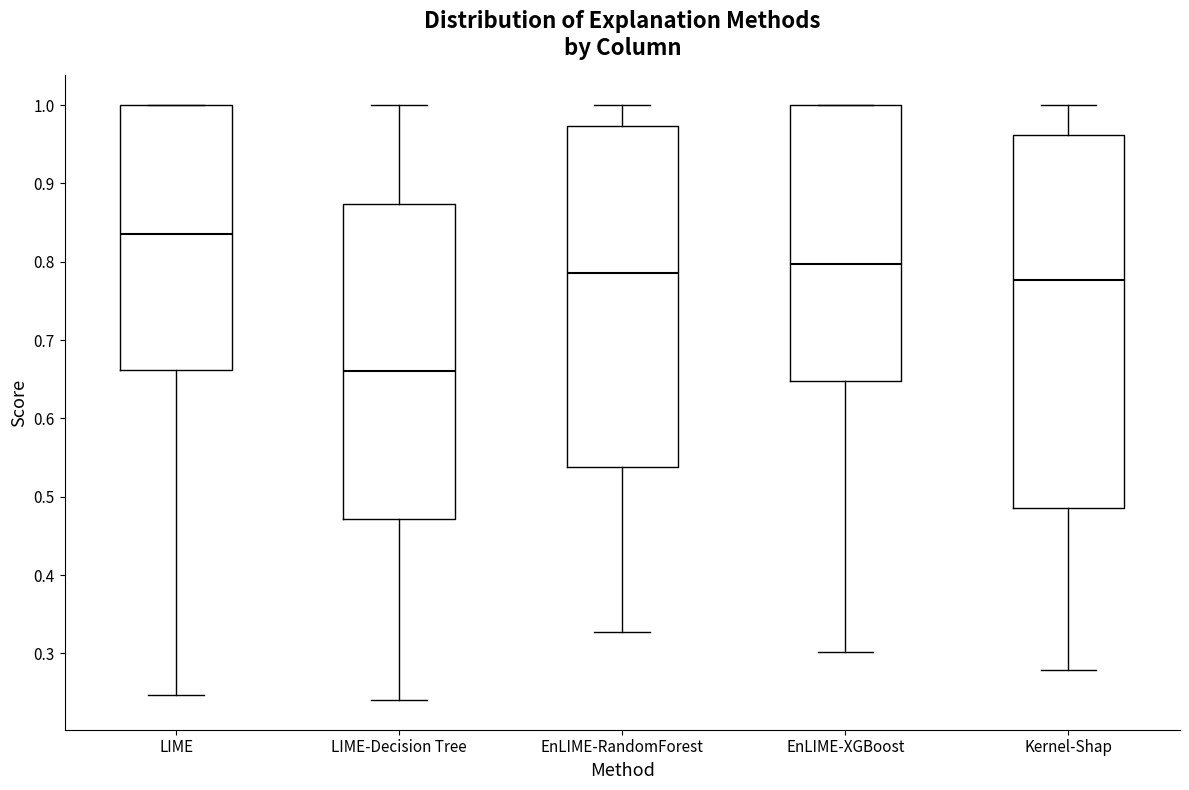

Reading left to right, transcribe this box plot: for each box, give where its median line is, the range the box spans, and where its two whiskers end, as read against the y-axis. The values are not printed on the chart, so give them approximately, as read against the axis.

LIME: median 0.84, box 0.66 to 1.00, whiskers 0.25 to 1.00
LIME-Decision Tree: median 0.66, box 0.47 to 0.87, whiskers 0.24 to 1.00
EnLIME-RandomForest: median 0.79, box 0.54 to 0.97, whiskers 0.33 to 1.00
EnLIME-XGBoost: median 0.80, box 0.65 to 1.00, whiskers 0.30 to 1.00
Kernel-Shap: median 0.78, box 0.49 to 0.96, whiskers 0.28 to 1.00